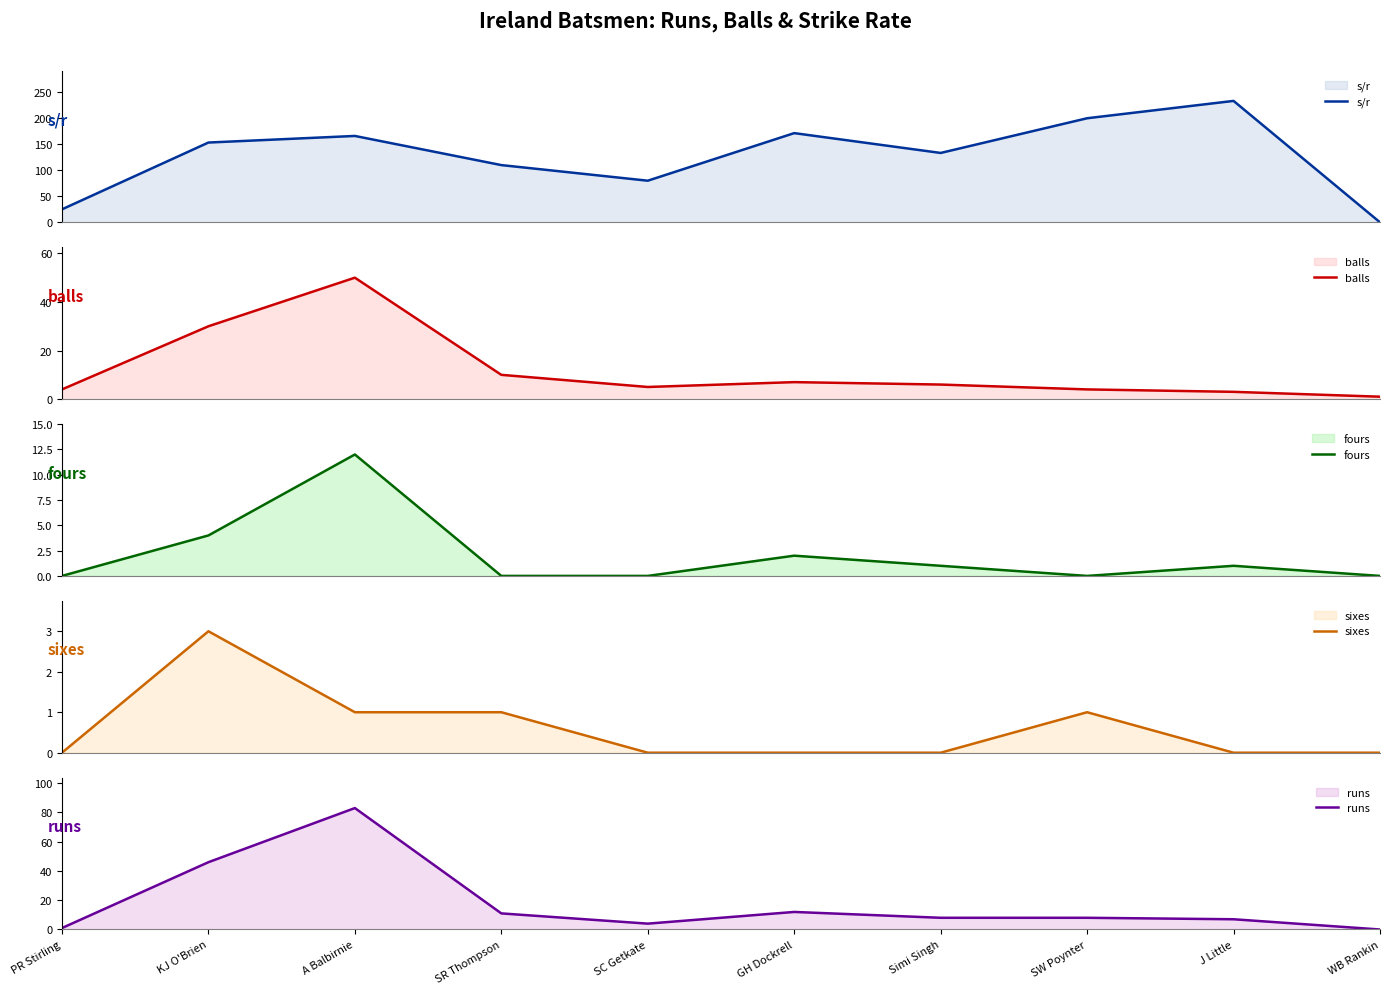

What is the value of the balls point at the 3rd from the left?

50.0